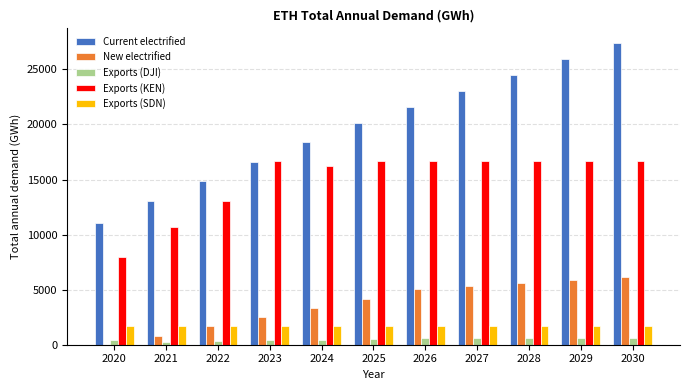

Between 2022 and 2025, which series saw the biggest shift?

Current electrified